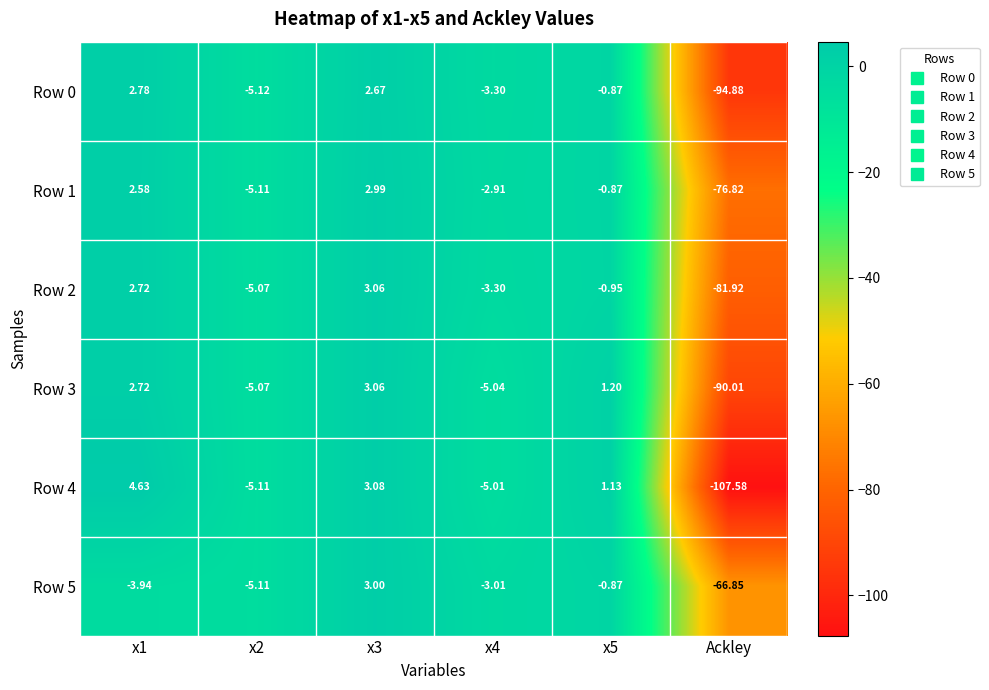

Between x1 and x4, which series saw the biggest shift?

Row 4